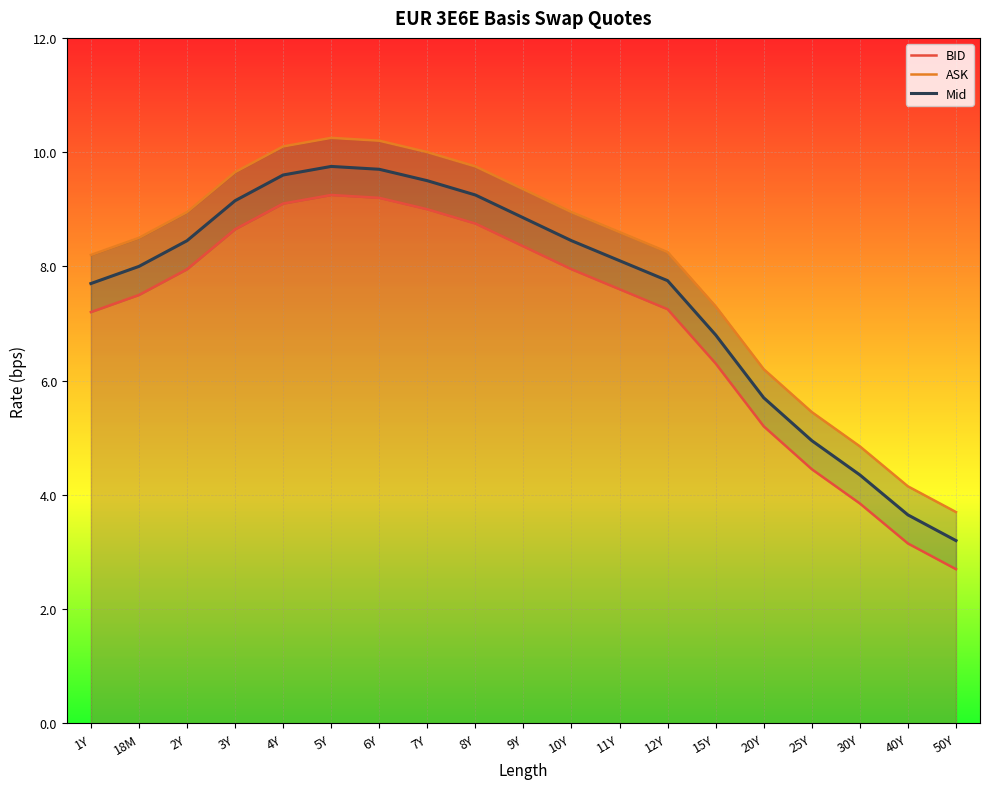

Which series changed the most between 7Y and 9Y?

BID